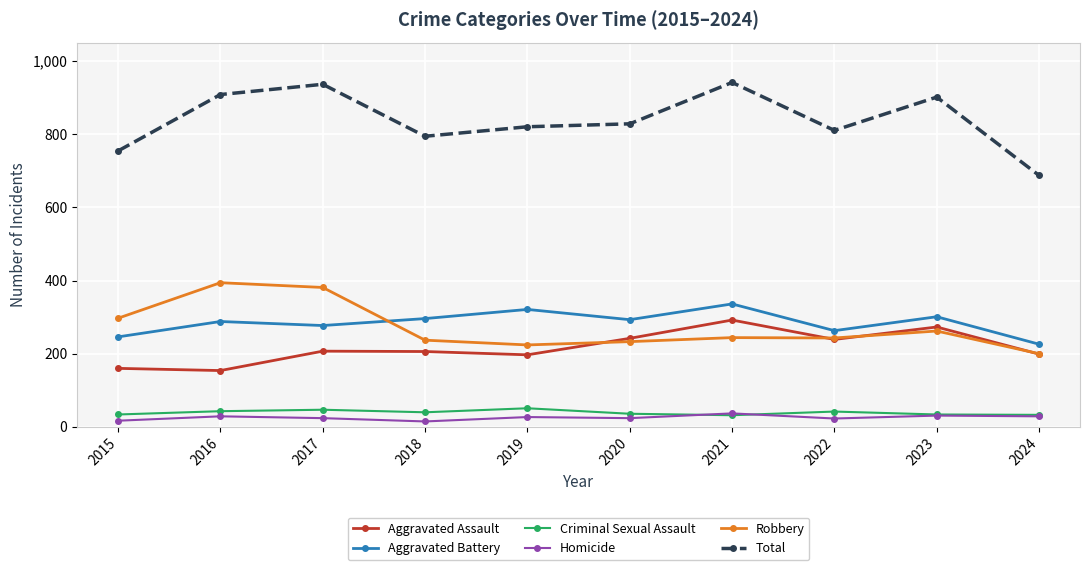

Where is the first local maximum for Total?

2017